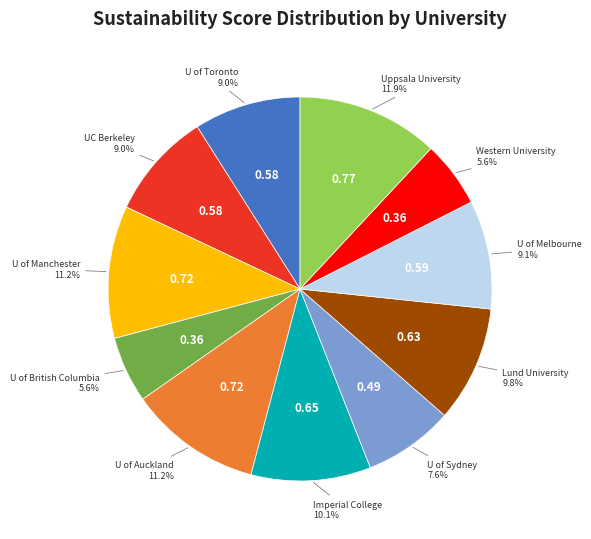

Does any single category account for the majority?

No